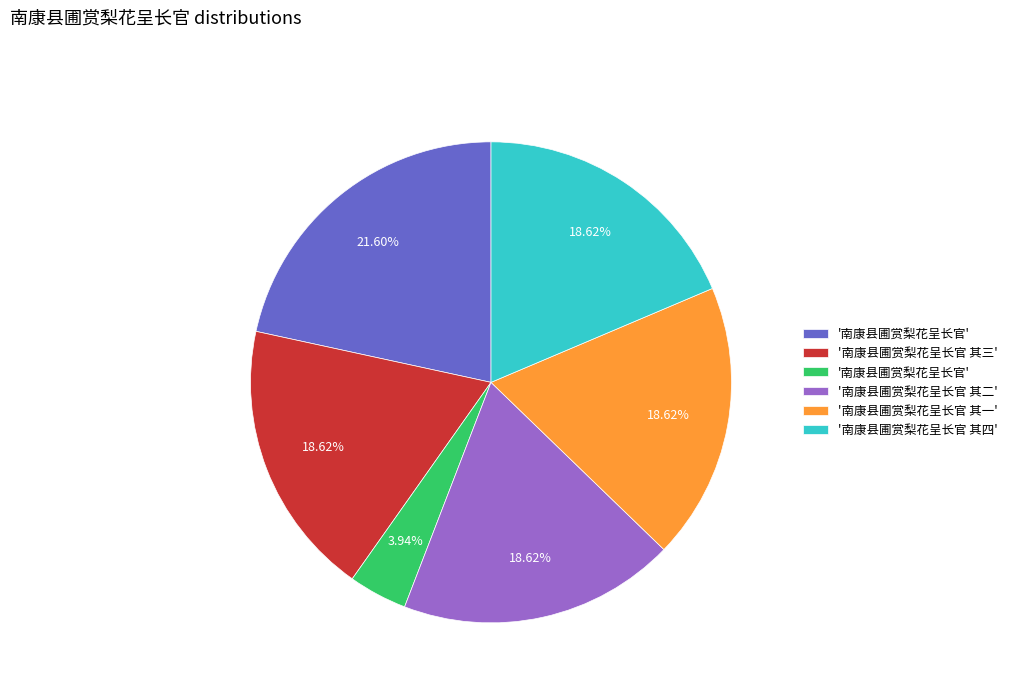

To the nearest percent, what is the average slice percentage?

17%